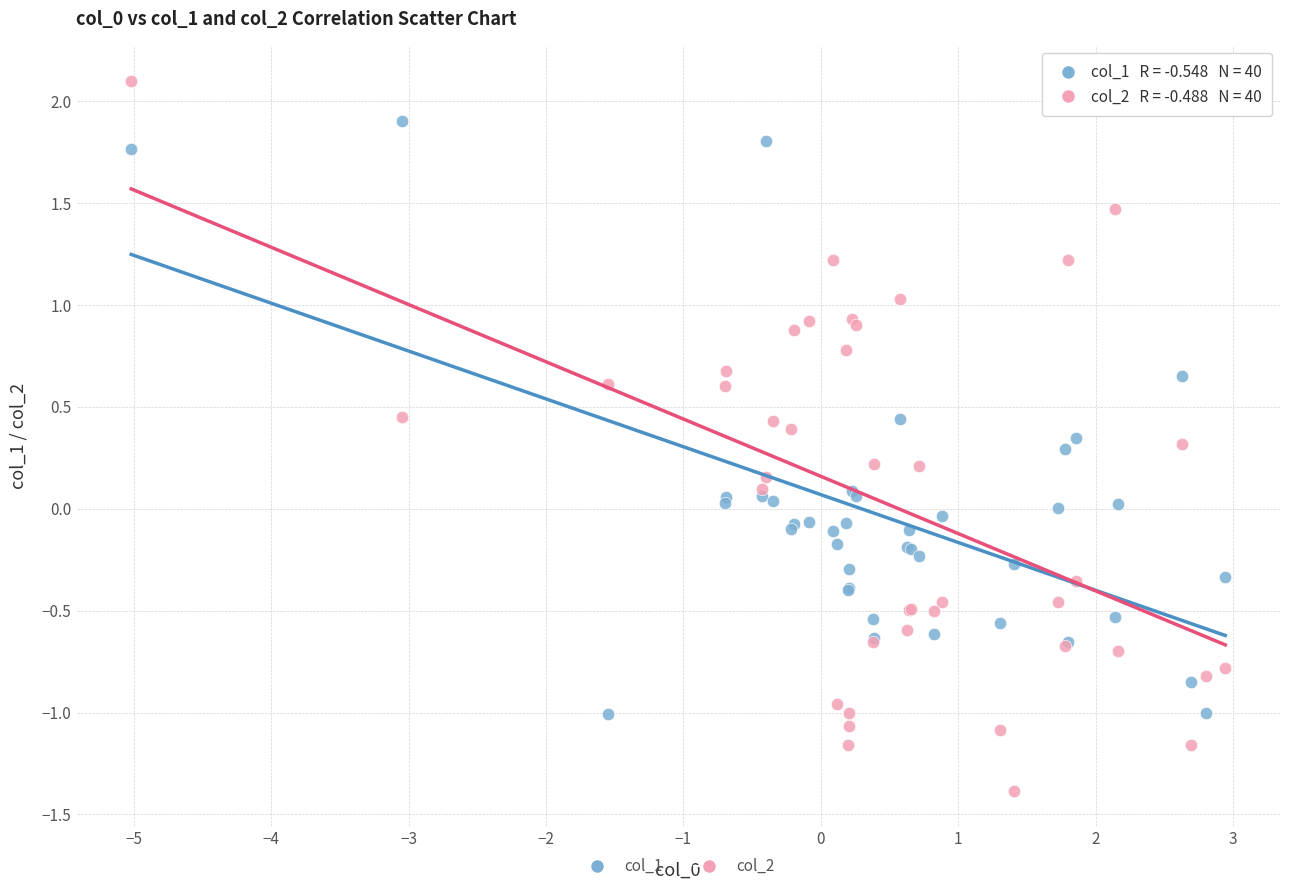

Which series has the largest Y range (max minus min)?

col_2